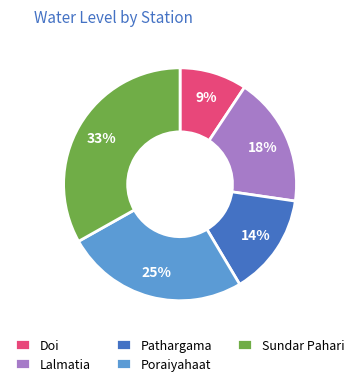

Do Lalmatia and Poraiyahaat together represent more than half of the pie?

No